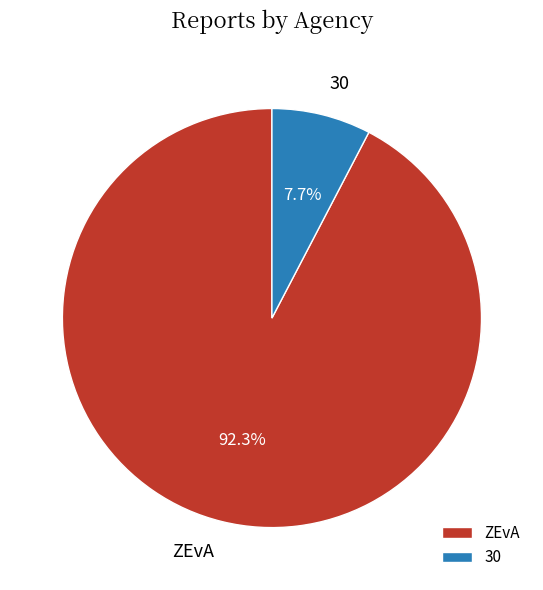

What is the smallest slice in the pie chart?

30